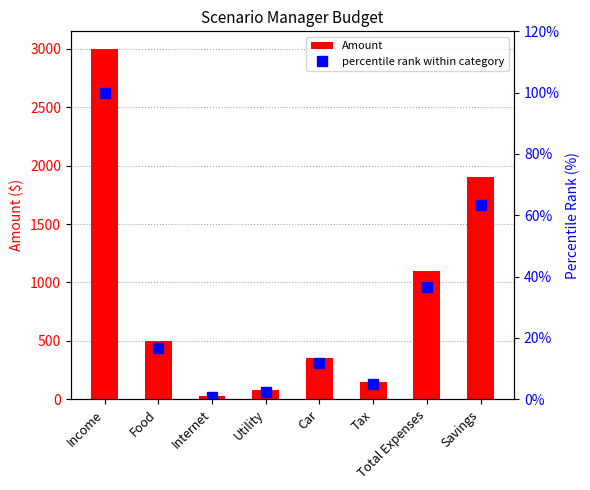

At which label does percentile rank within category reach its minimum?

Internet